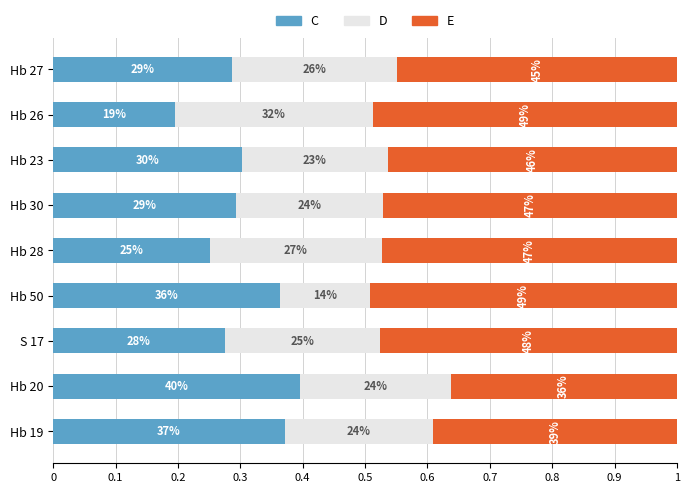

List the series in order of their peak value, highest first.

E, C, D